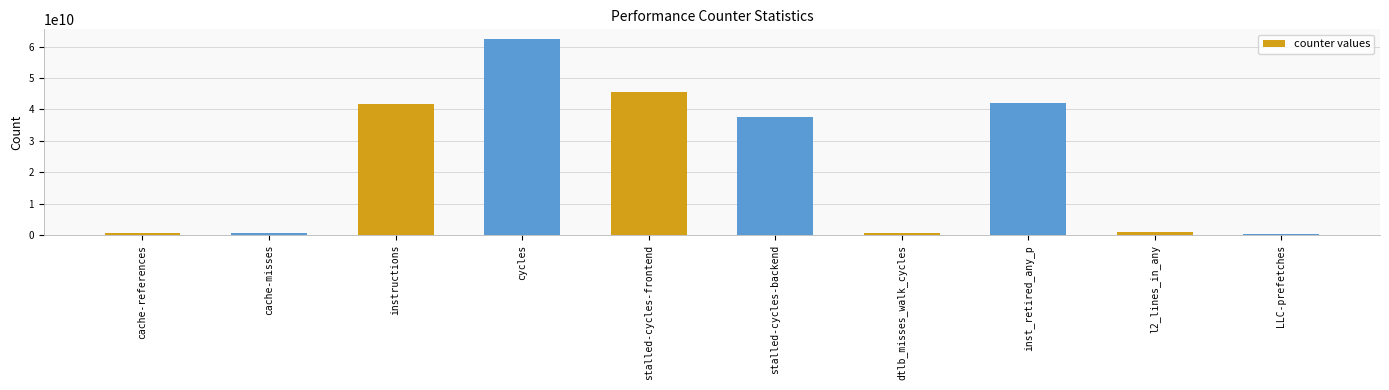

Is it true that the value at LLC-prefetches is 279668391?

True